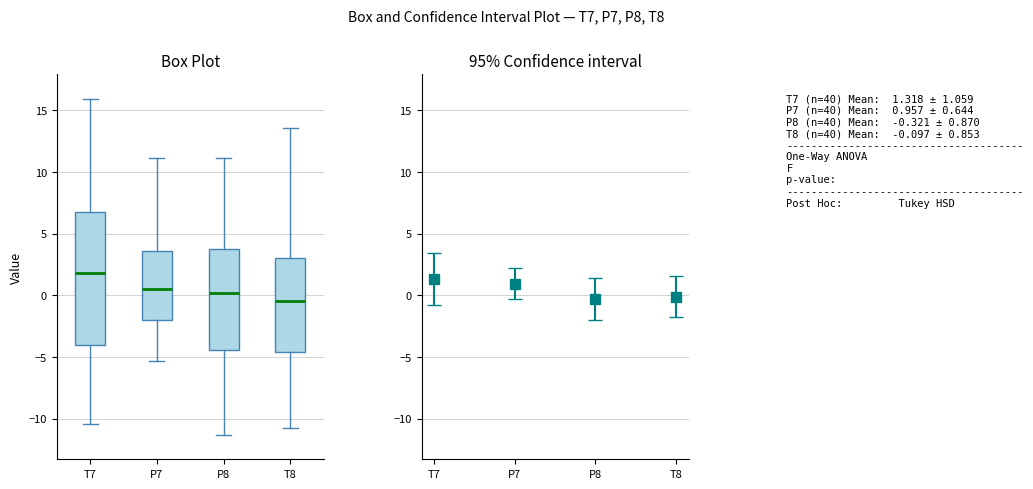

Reading left to right, transcribe this box plot: for each box, give where its median line is, the range the box spans, and where its two whiskers end, as read against the y-axis. The values are not printed on the chart, so give them approximately, as read against the axis.

T7: median 2.0, box -4.0 to 6.5, whiskers -10.5 to 16.0
P7: median 0.5, box -2.0 to 3.5, whiskers -5.5 to 11.0
P8: median 0.0, box -4.5 to 3.5, whiskers -11.5 to 11.0
T8: median -0.5, box -4.5 to 3.0, whiskers -10.5 to 13.5